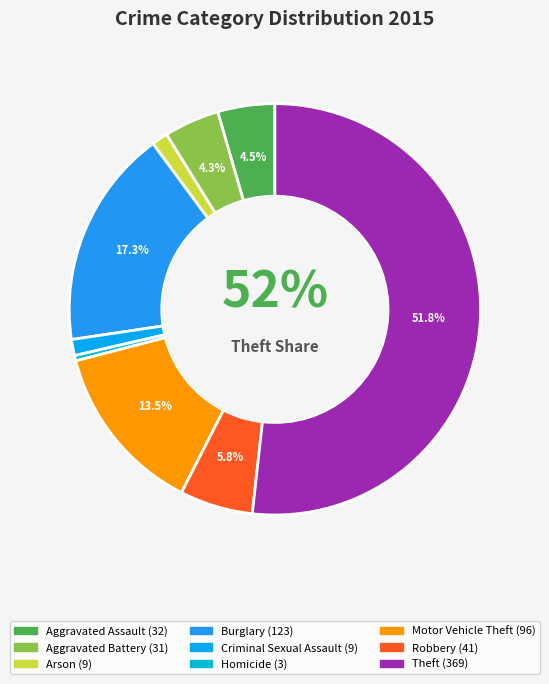

How many slices are in this pie chart?

9